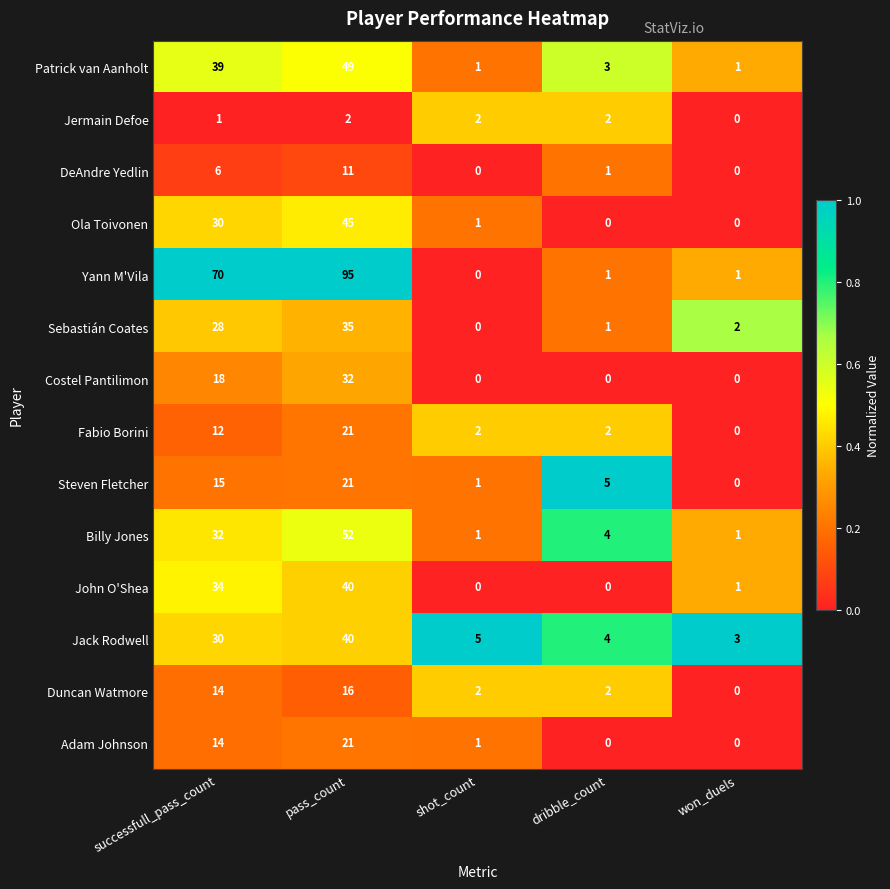

Is it true that Fabio Borini equals 2 at shot_count?

True